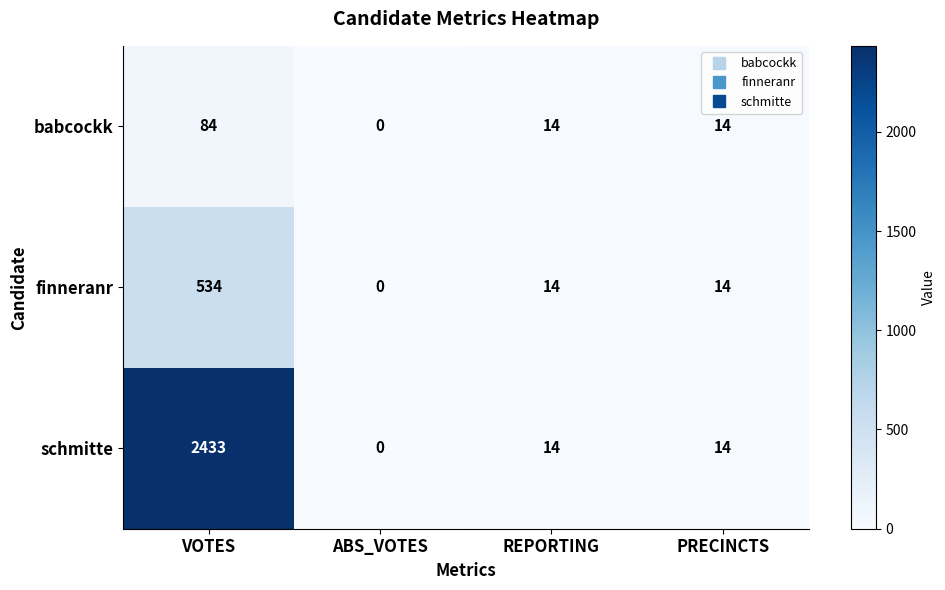

What is the greatest value displayed?

2433